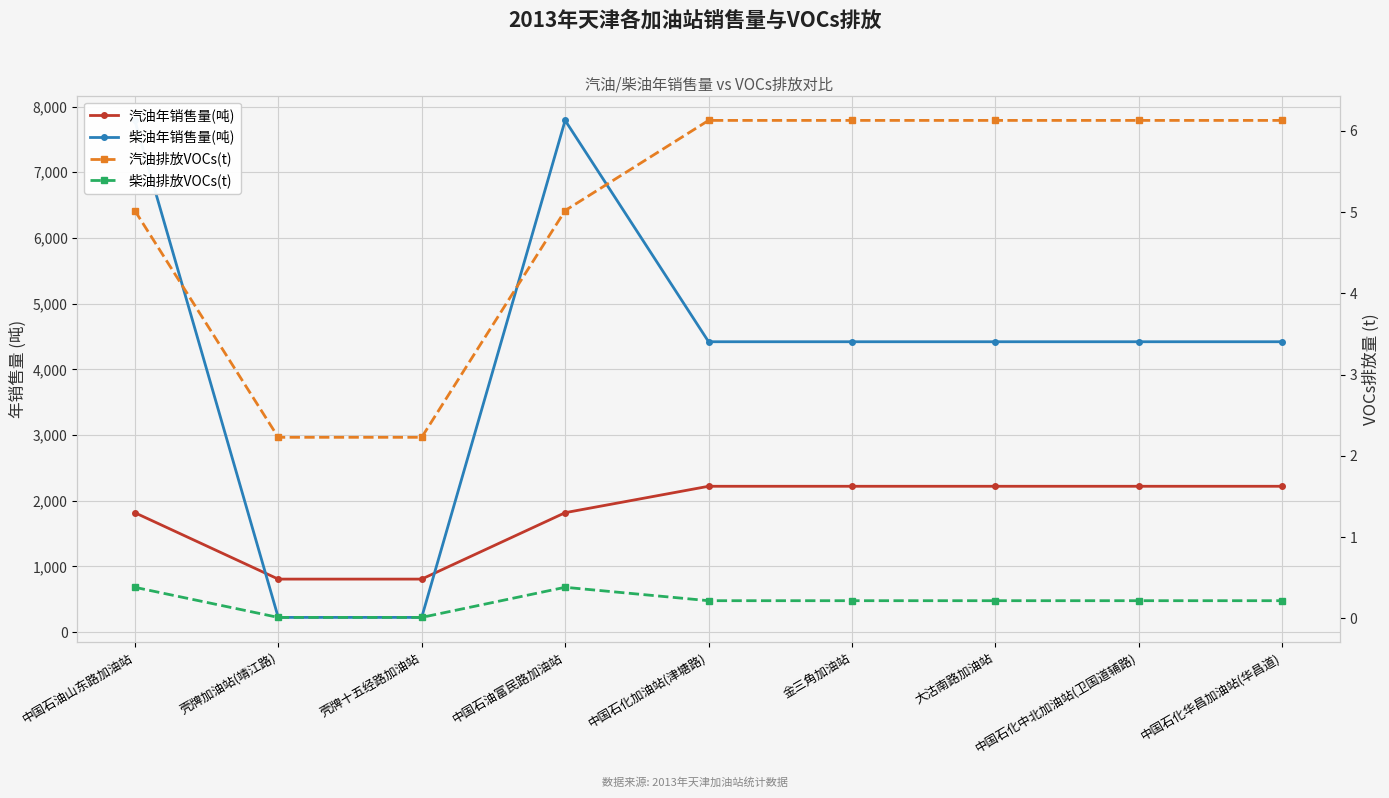

Is the value of 柴油排放VOCs(t) at 中国石化加油站(津塘路) greater than the value of 柴油年销售量(吨) at 中国石油山东路加油站?

No